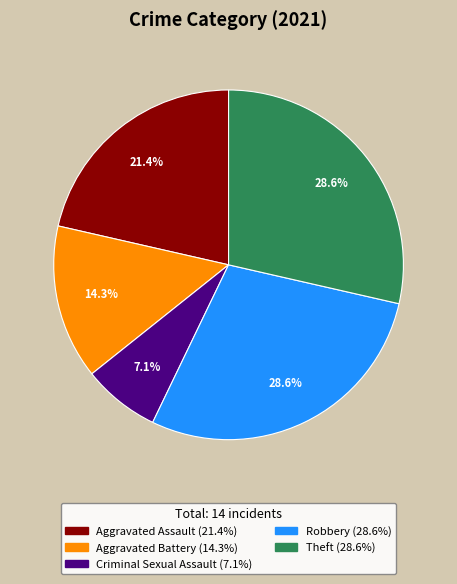

To the nearest percent, what is the combined percentage of Criminal Sexual Assault and Theft?

36%